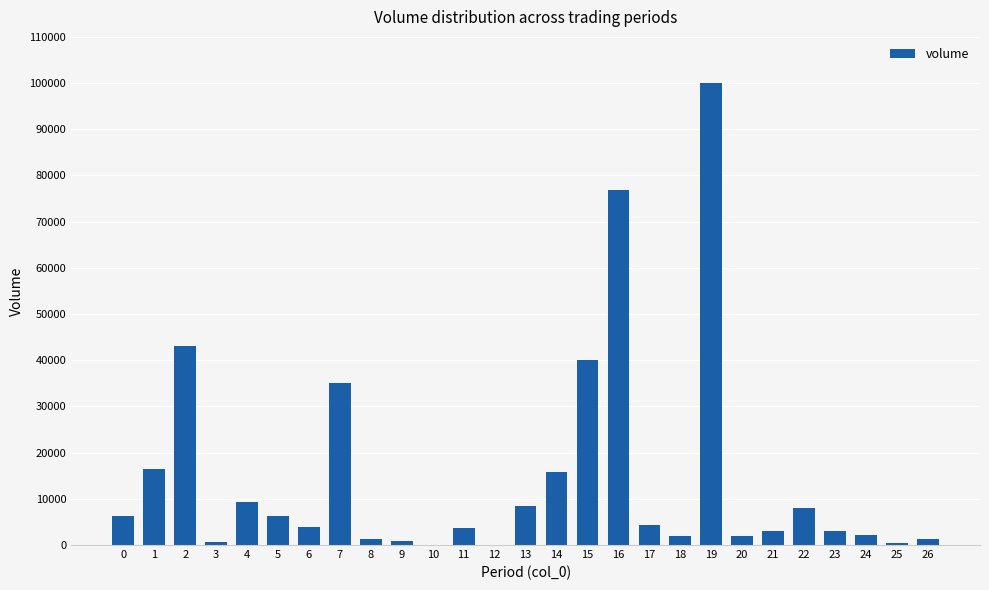

What is the greatest value displayed?

100000.0